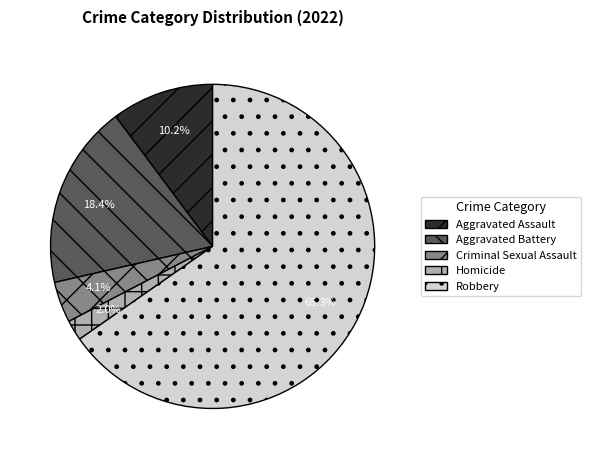

What is the largest slice in the pie chart?

Robbery